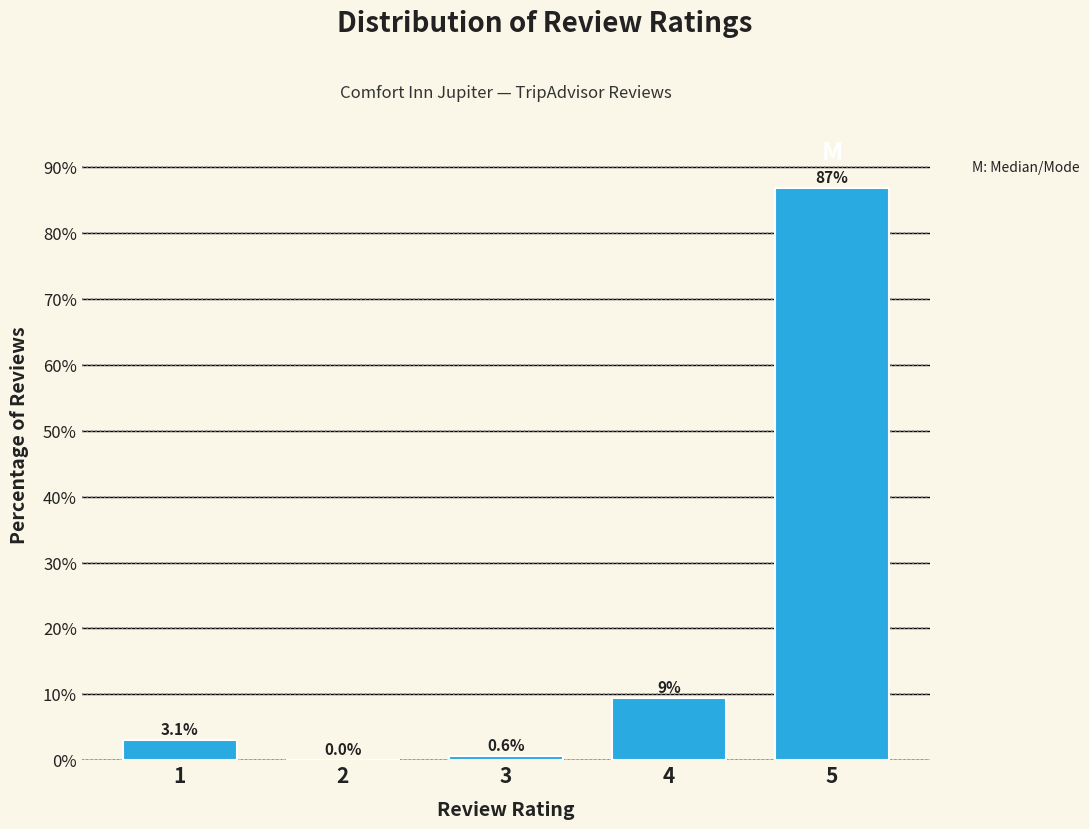

Reading right to left, what are all the values shown in this chart?

5=86.9	4=9.4	3=0.6	2=0.0	1=3.1